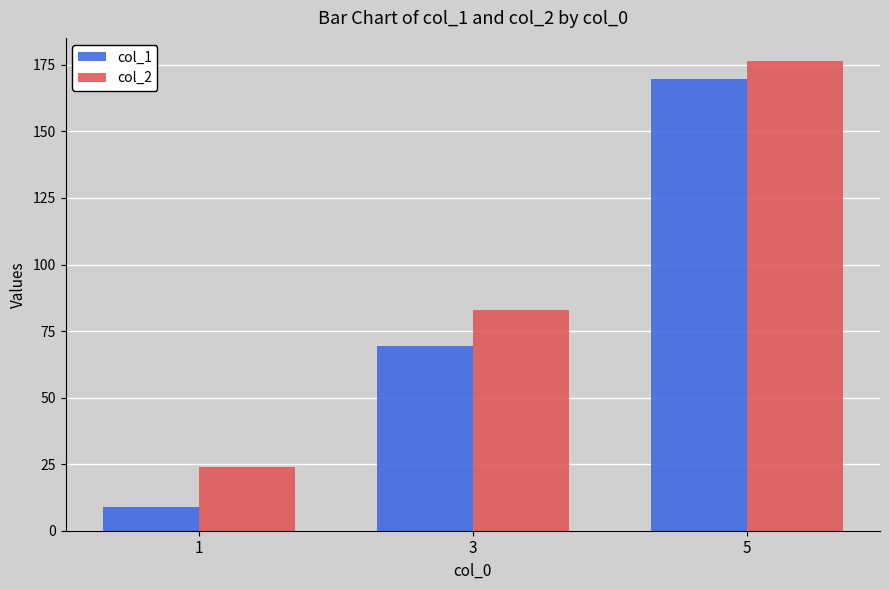

Reading left to right, what are all the values shown in this chart?

col_1: 1=9.0	3=69.5	5=169.8
col_2: 1=24.0	3=82.9	5=176.3